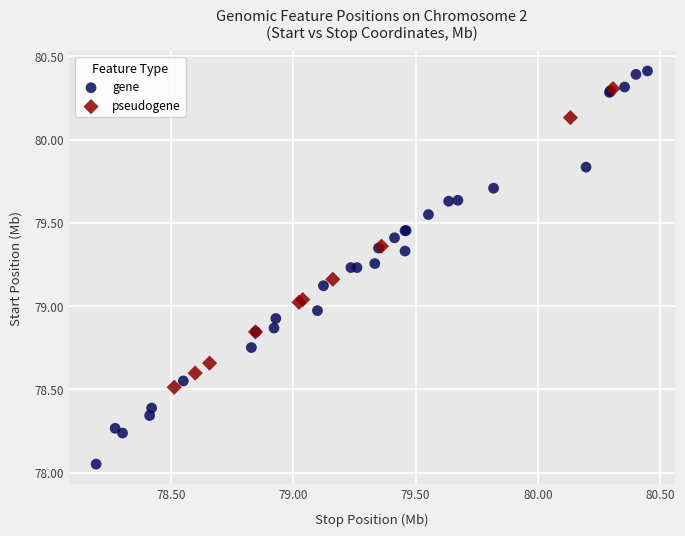

Which series has the largest Y range (max minus min)?

gene